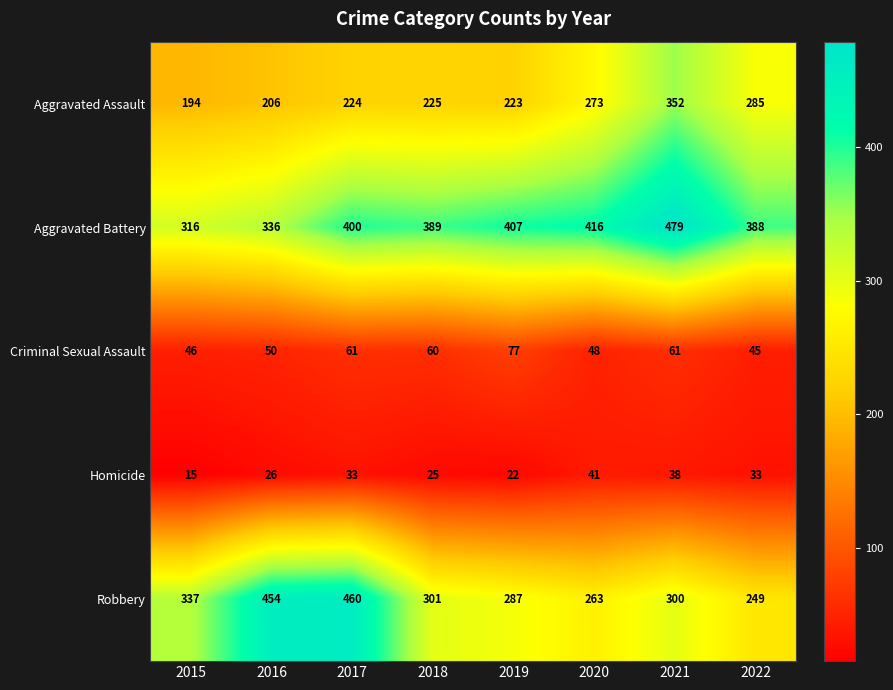

Which label corresponds to the largest value in the chart?

2021